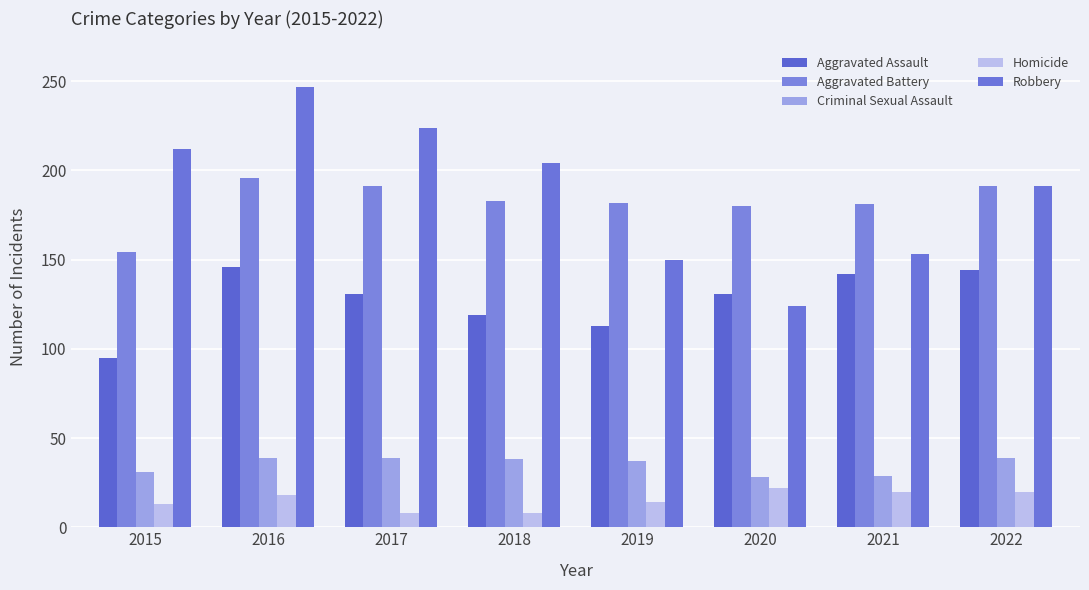

What is the difference between the highest and lowest values at 2016?

229